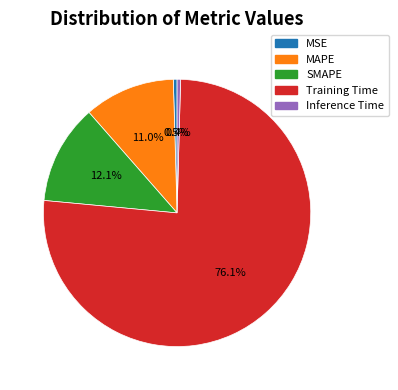

How many slices are in this pie chart?

5